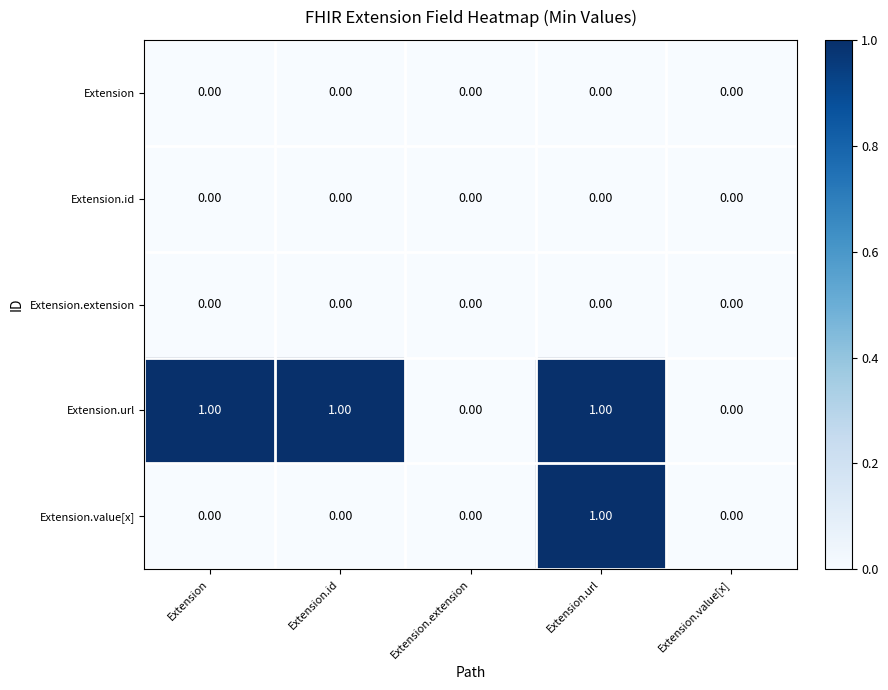

At which category is the sum across all series the highest?

Extension.url